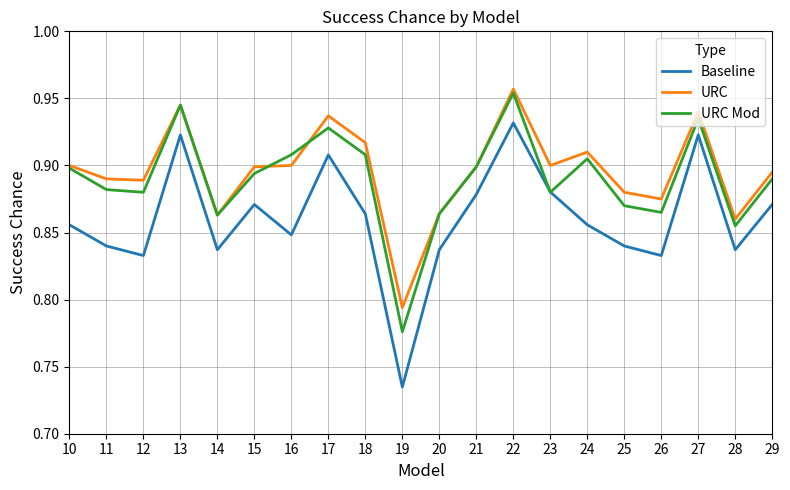

At how many categories does at least one series exceed 0?

20